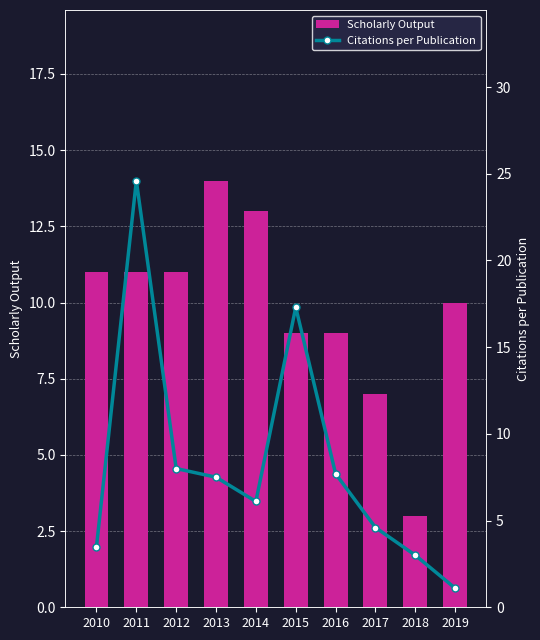

True or false: Citations per Publication has a value of 0.7 at 2019.

False